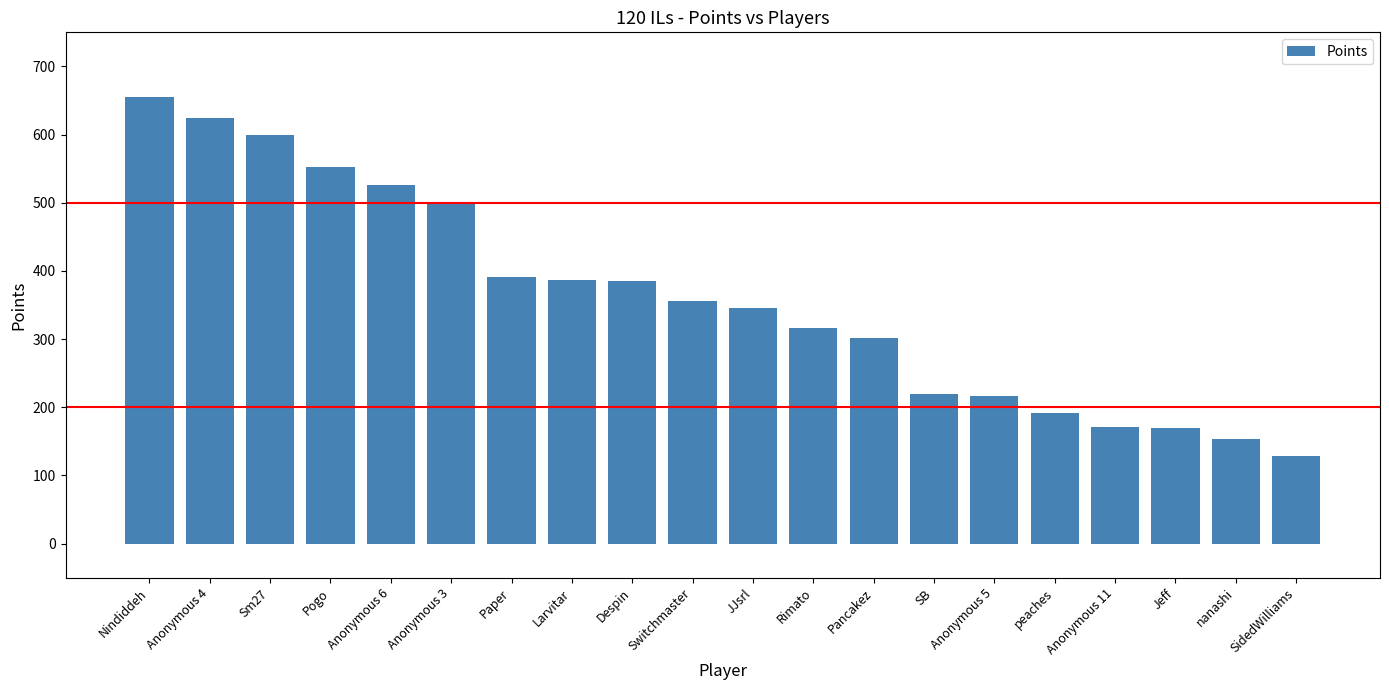

What is the average value?

360